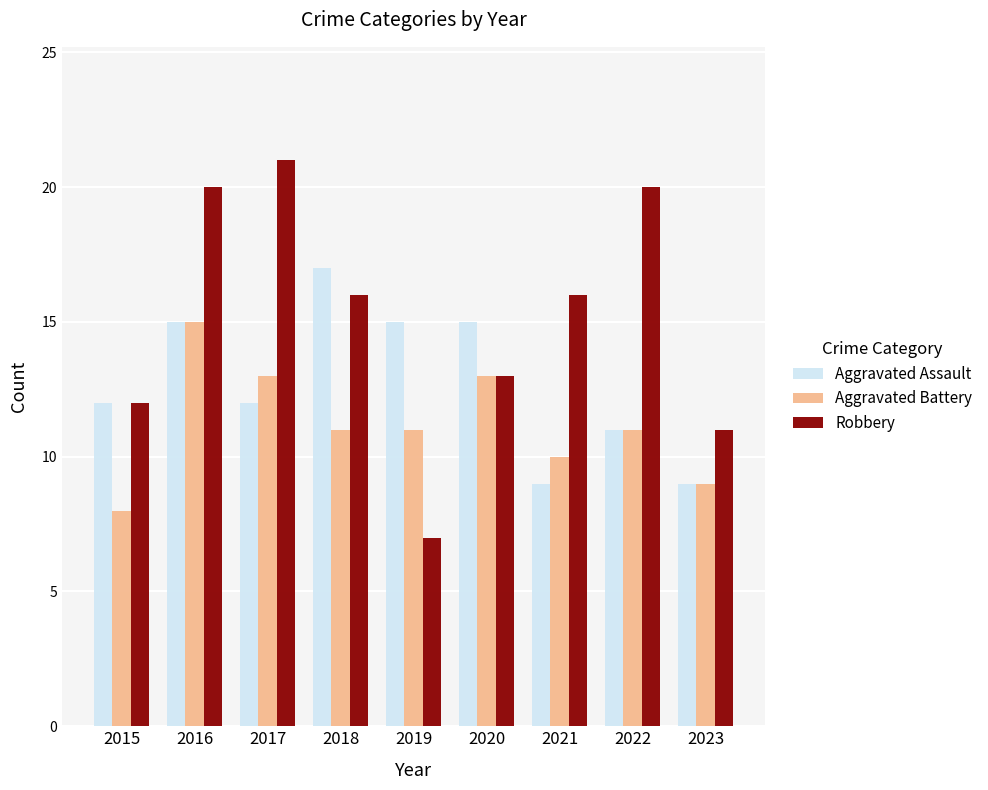

The value of Robbery at 2019 is 3. True or false?

False